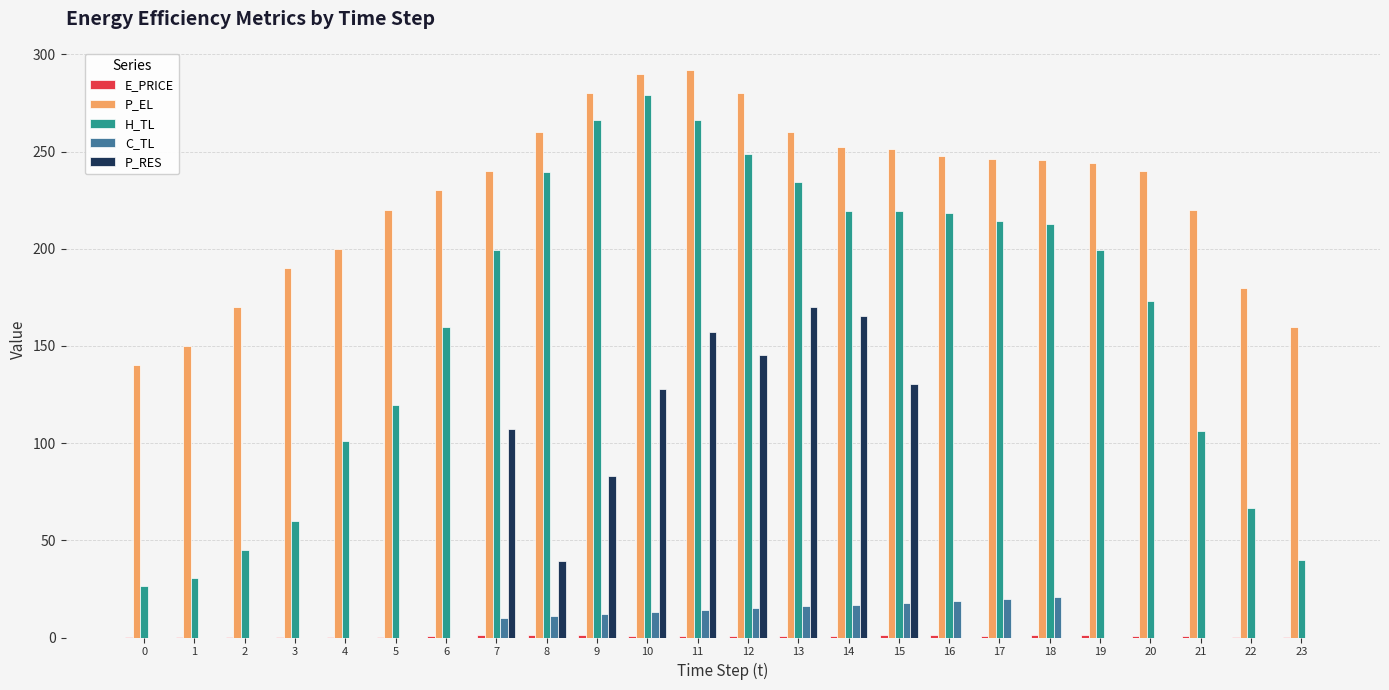

How many data points does each series have?

24